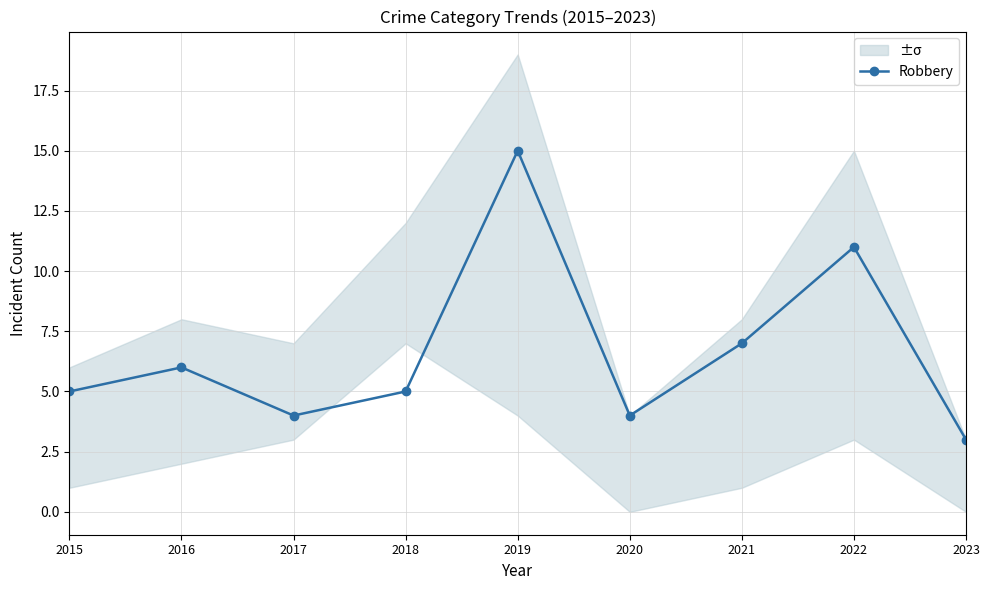

What is the value of the 7th point from the left?

7